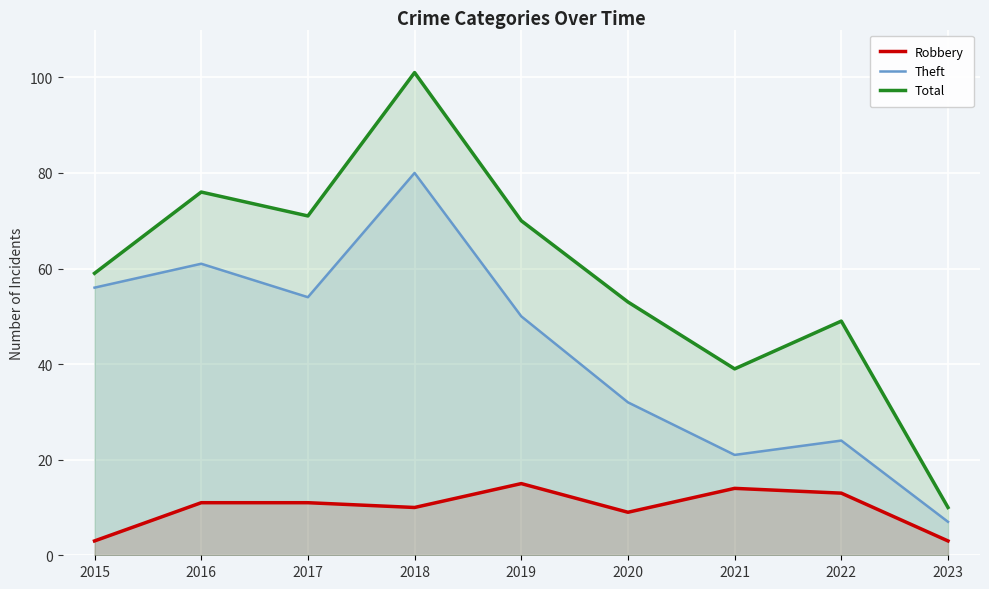

What is the average value of the Theft series?

43